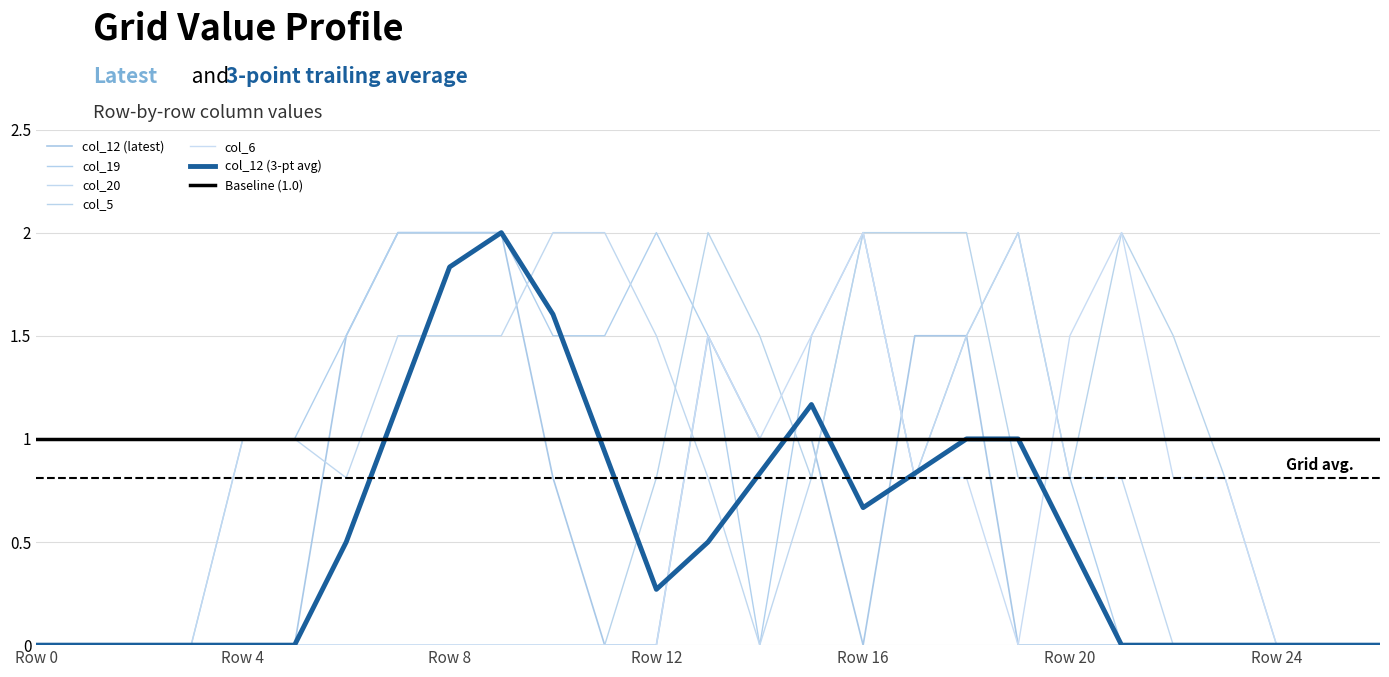

How many lines are shown in the chart?

5